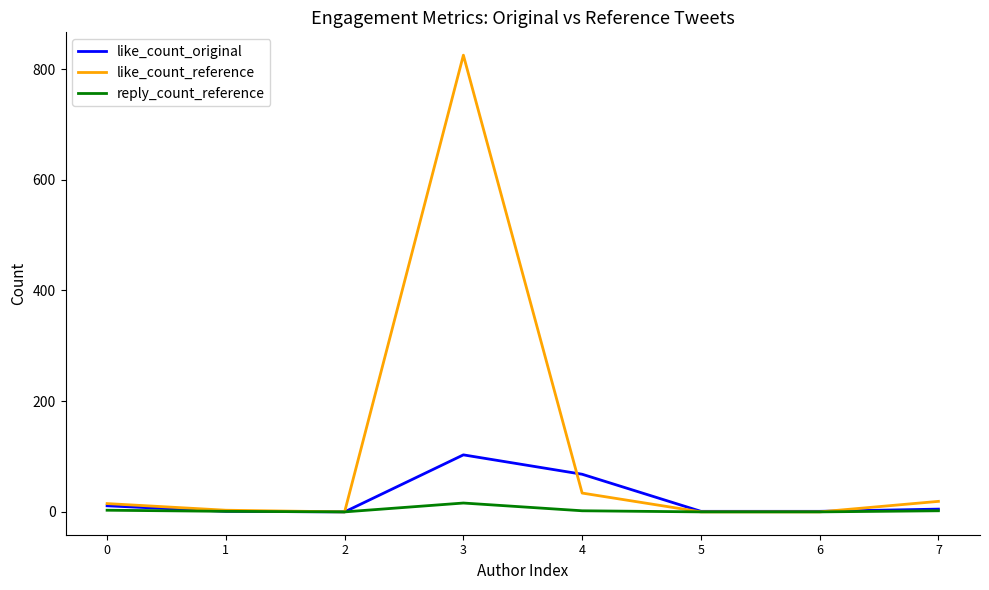

At which category is the sum across all series the highest?

3